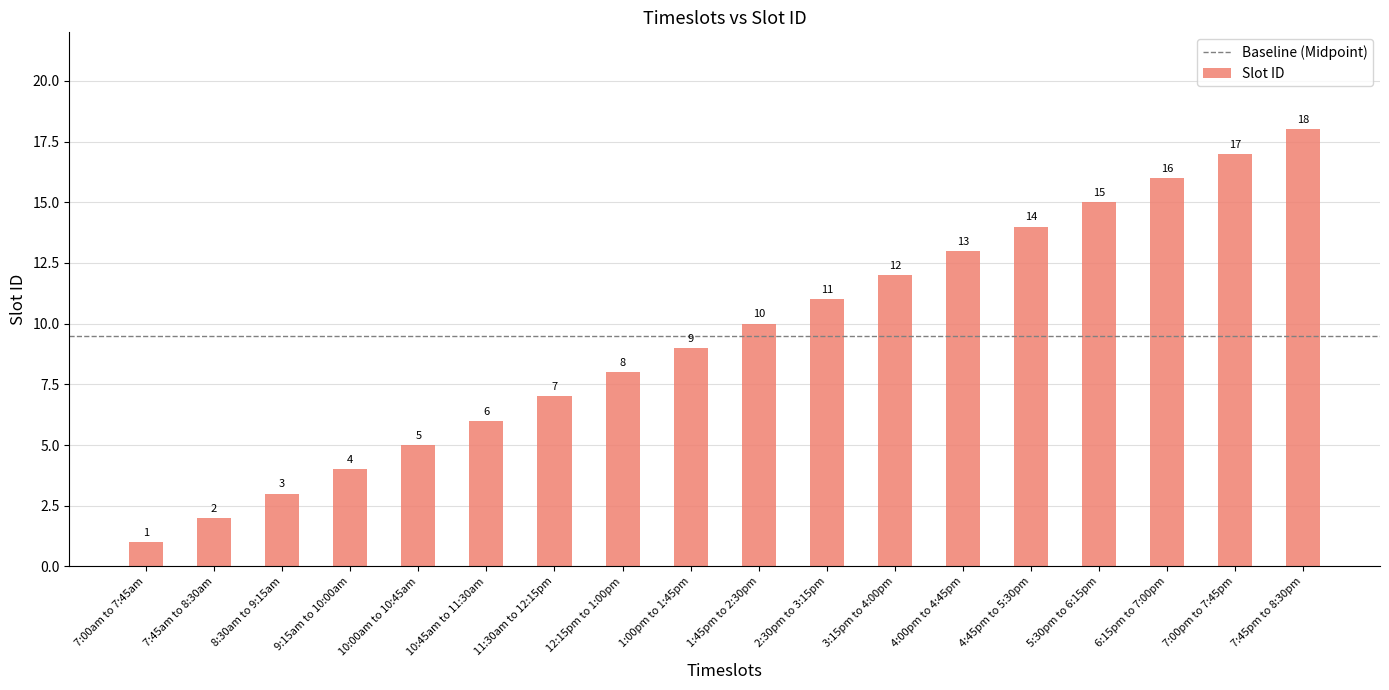

The value at 6:15pm to 7:00pm is 16. True or false?

True